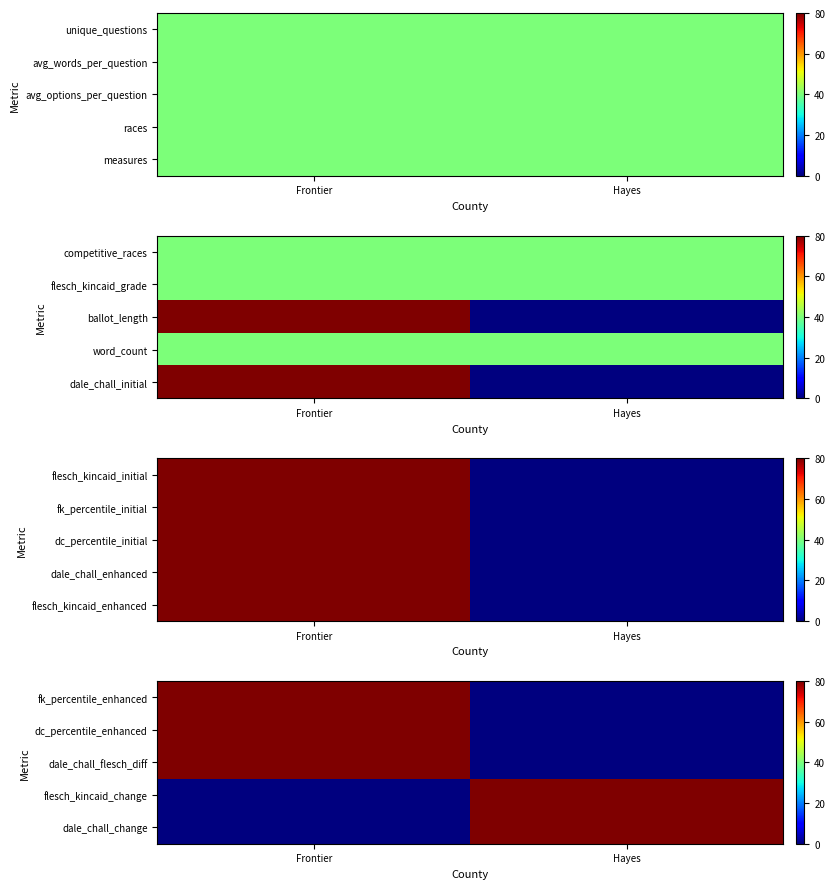

Is the value of dale_chall_flesch_diff at Hayes greater than the value of flesch_kincaid_change at Frontier?

No